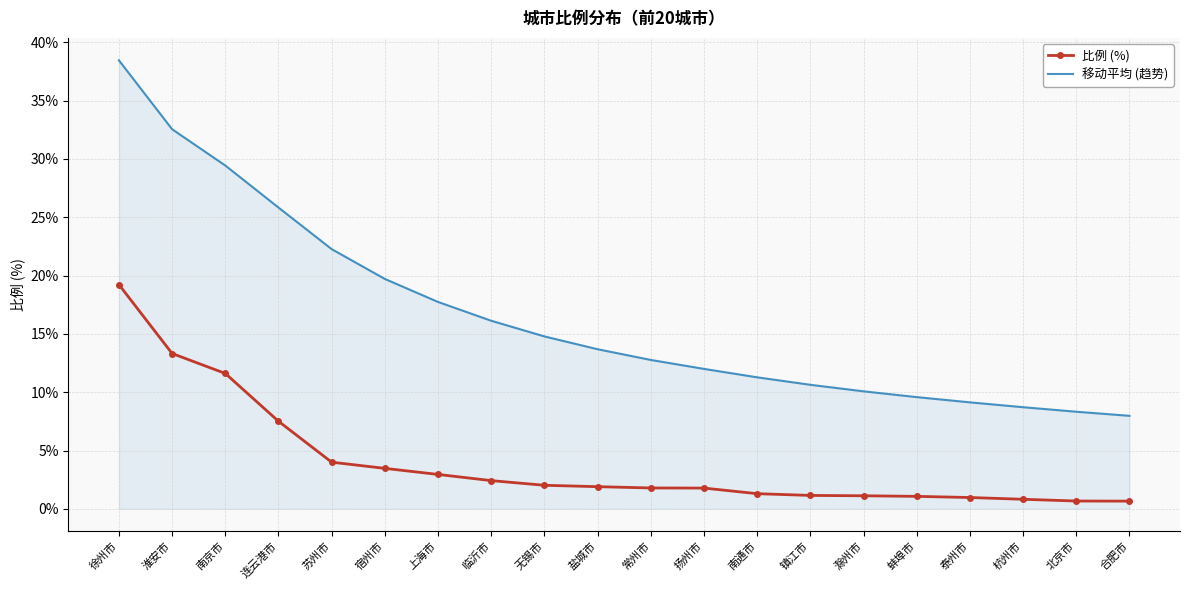

True or false: 比例 (%) and 移动平均 (趋势) cross at least once.

False